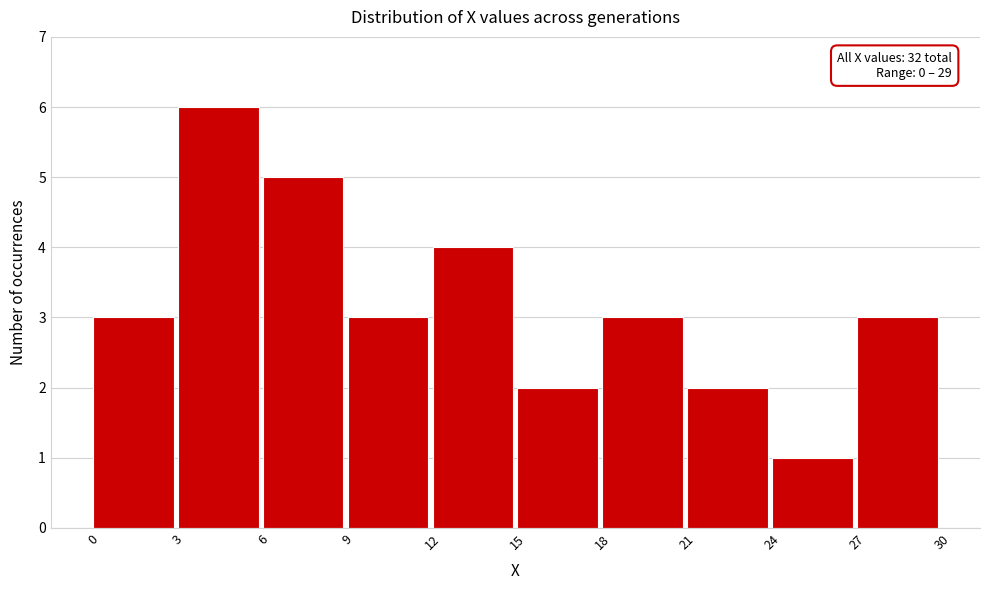

Over which range of the x-axis is the bar tallest?

3 to 6